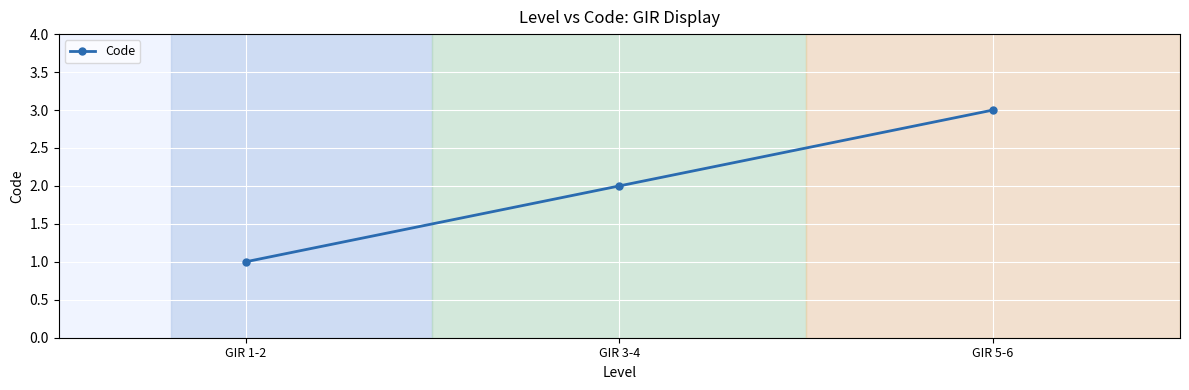

How many values are below 2?

1